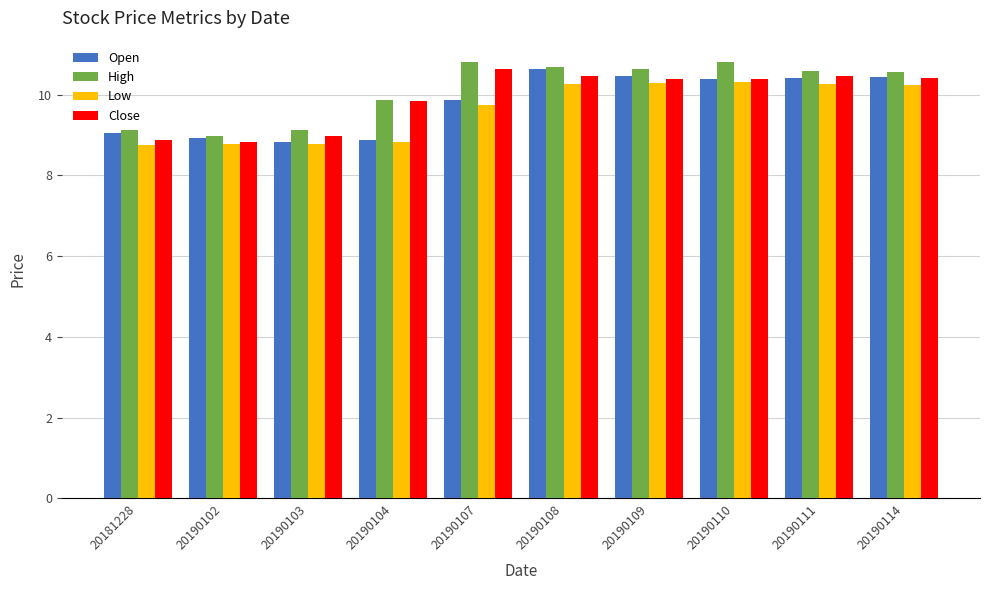

Which series changed the most between 20190104 and 20190111?

Open